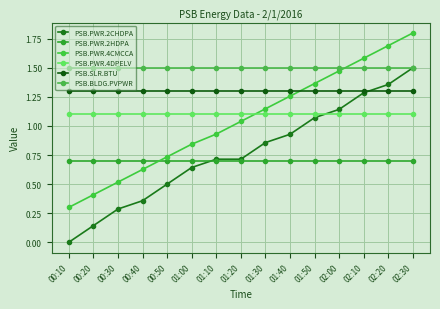

What is the greatest value displayed?

1.8